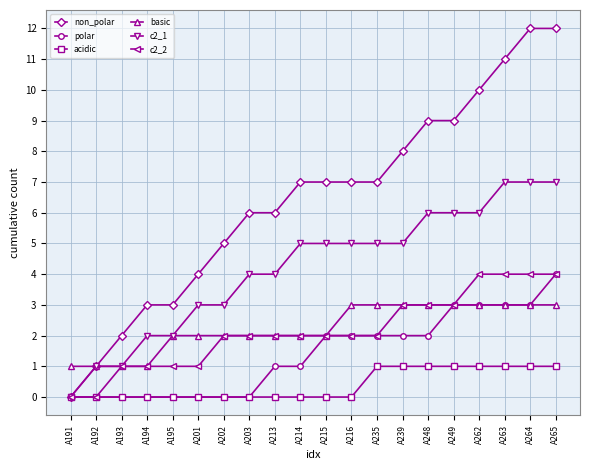

Is it true that basic equals 1 at A215?

False